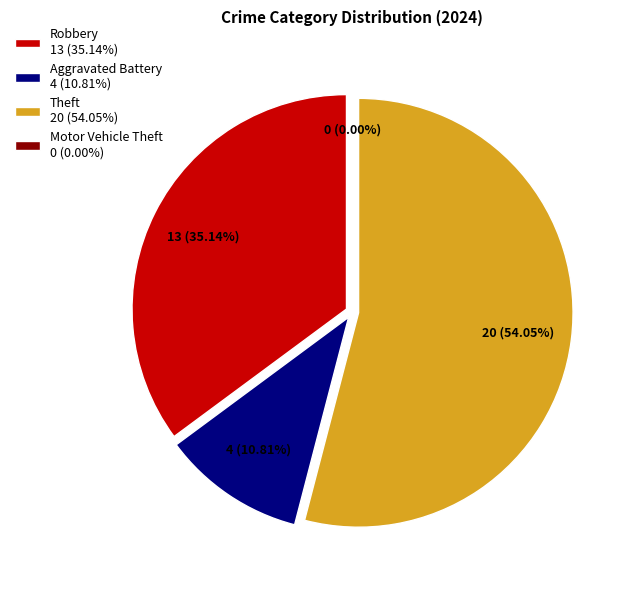

How many segments does this pie chart have?

4